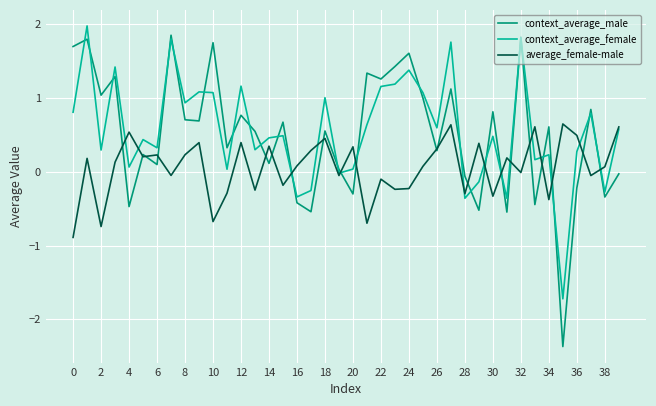

Which series has the largest range (max minus min)?

context_average_male